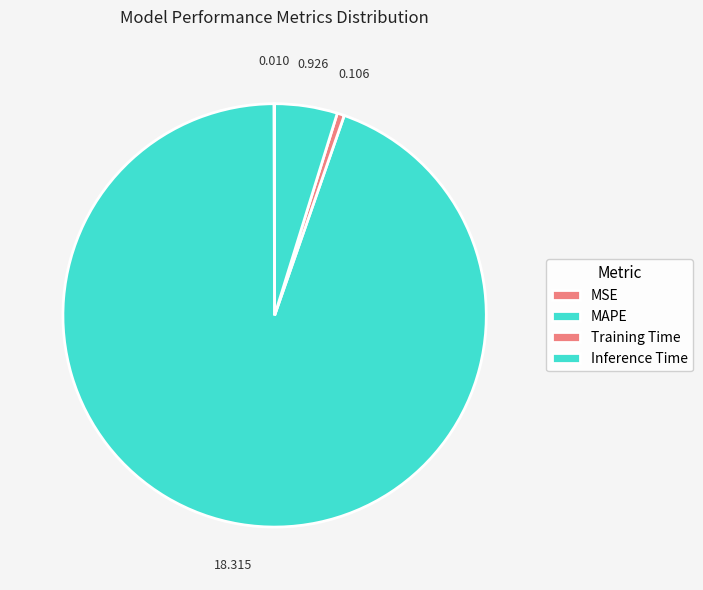

Combined, do Training Time and MAPE account for over 50%?

Yes